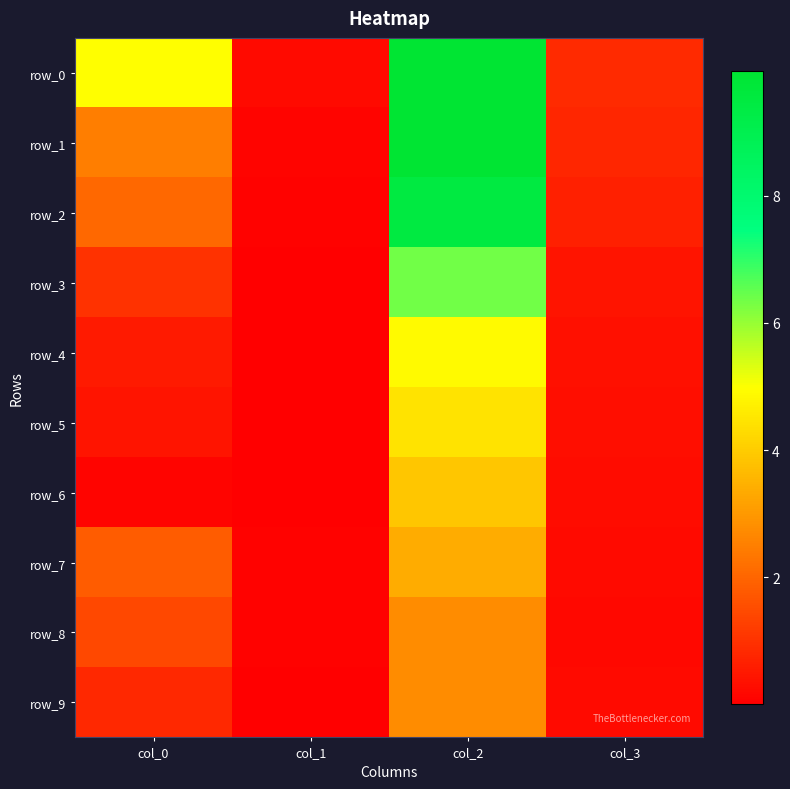

Count the number of categories in the chart.

4